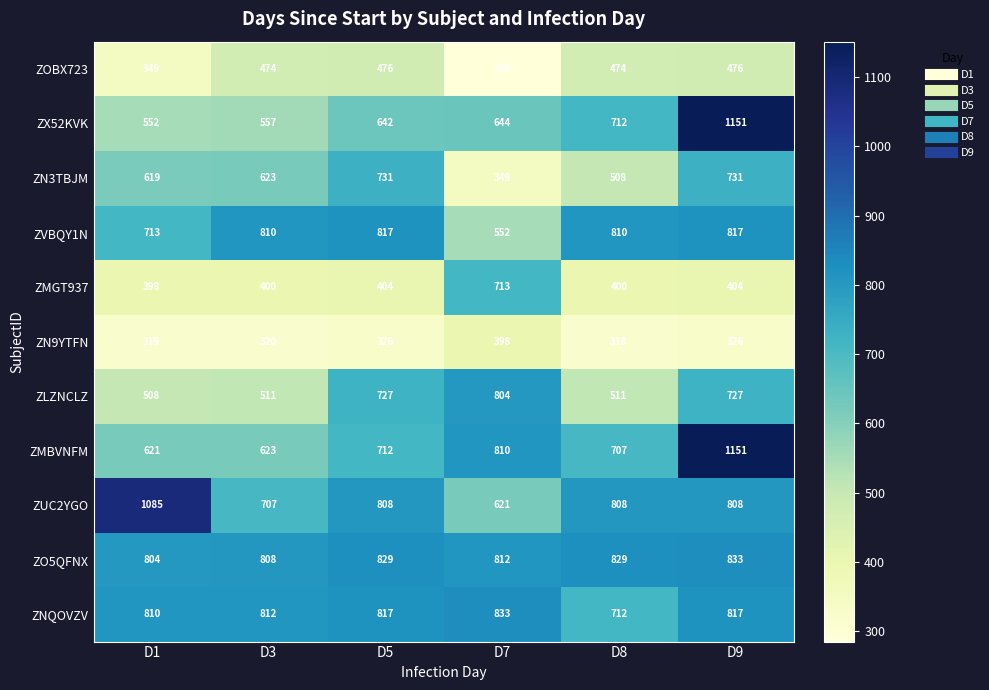

List the labels in order of ZMBVNFM value, largest first.

D9, D7, D5, D8, D3, D1